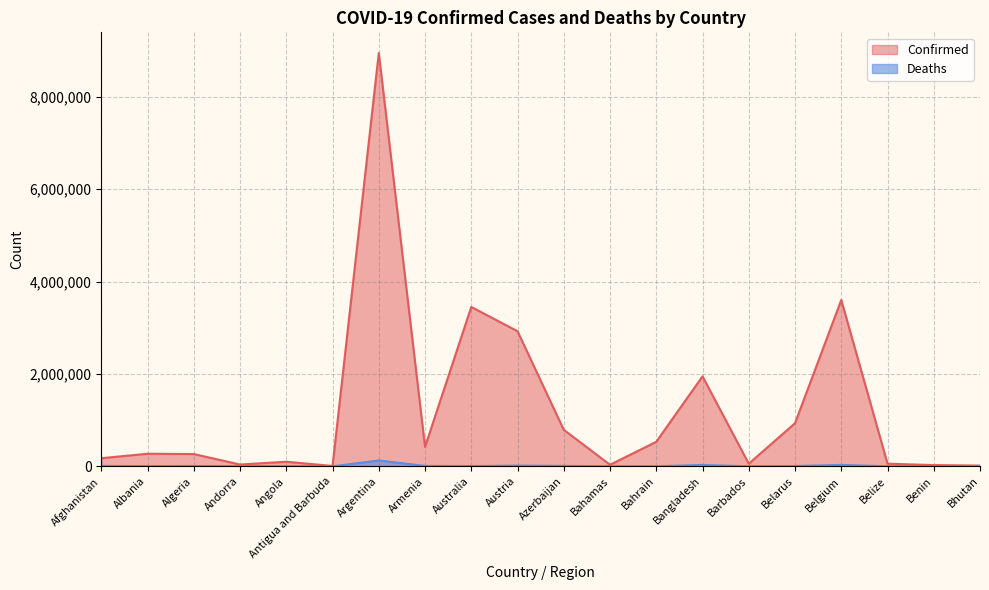

Which series changed the most between Austria and Belize?

Confirmed